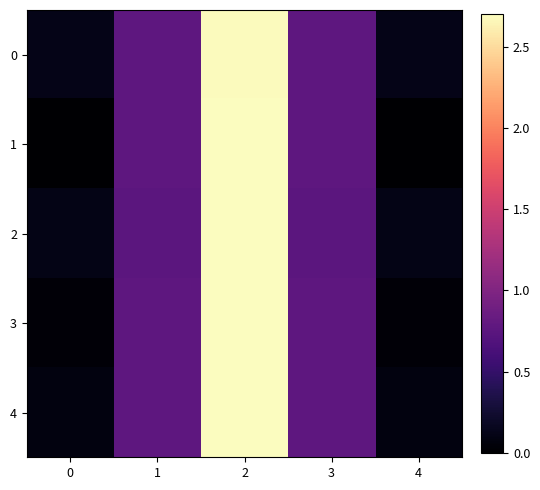

What is the total value across all series at 4?

0.3